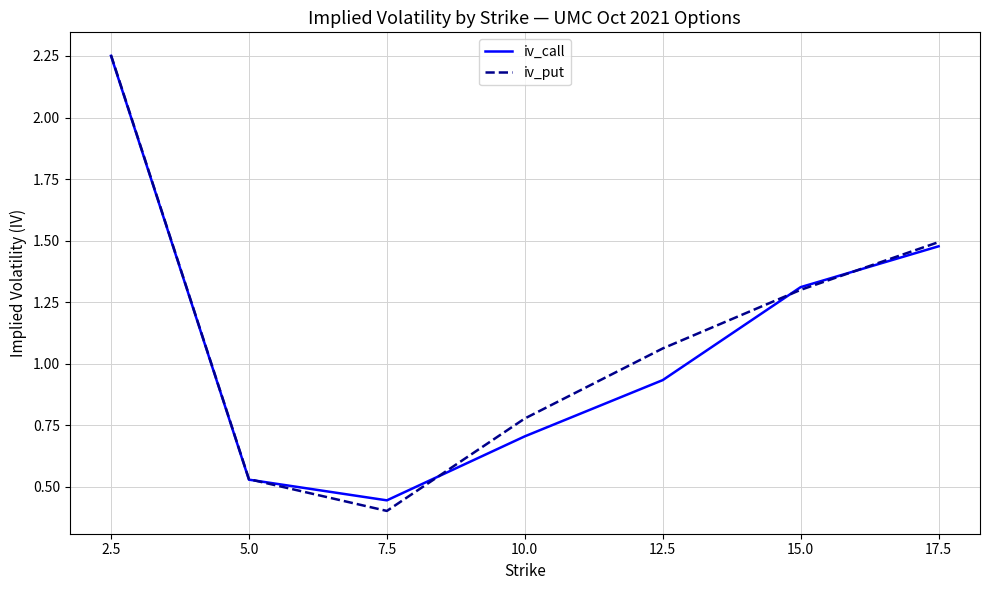

What is the total value across all series at 2.5?

4.5